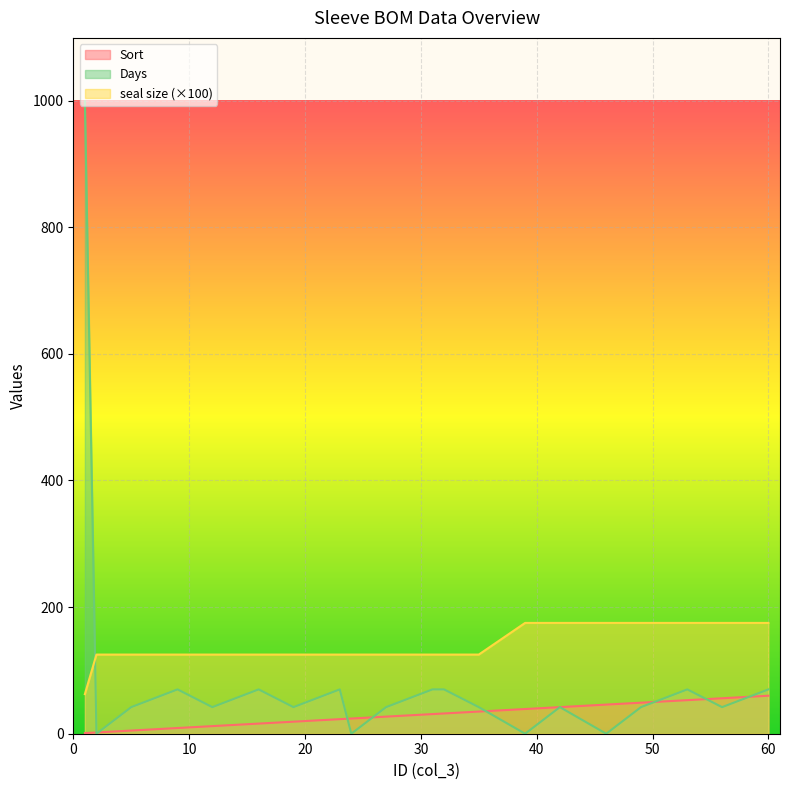

Where do seal size and Days first cross each other?

1 and 2